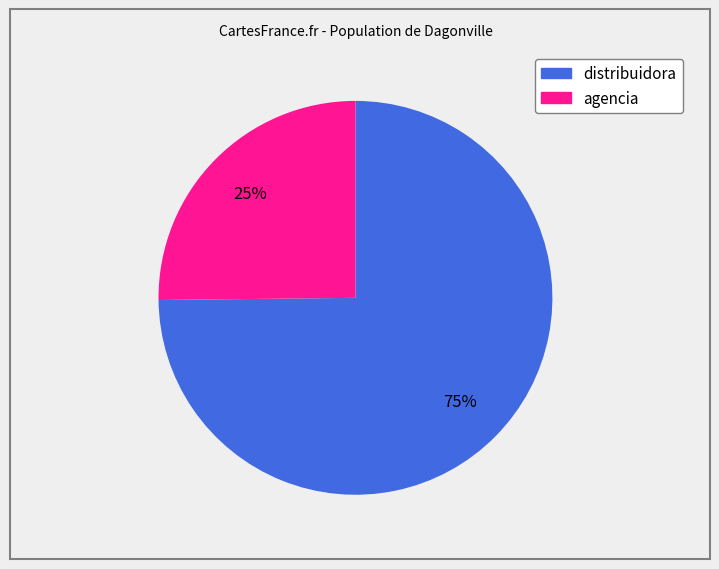

Is the sum of distribuidora and agencia greater than half?

Yes